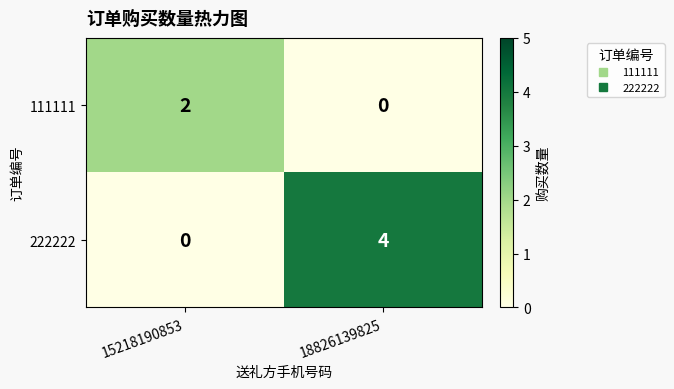

Count the number of data series in this chart.

2